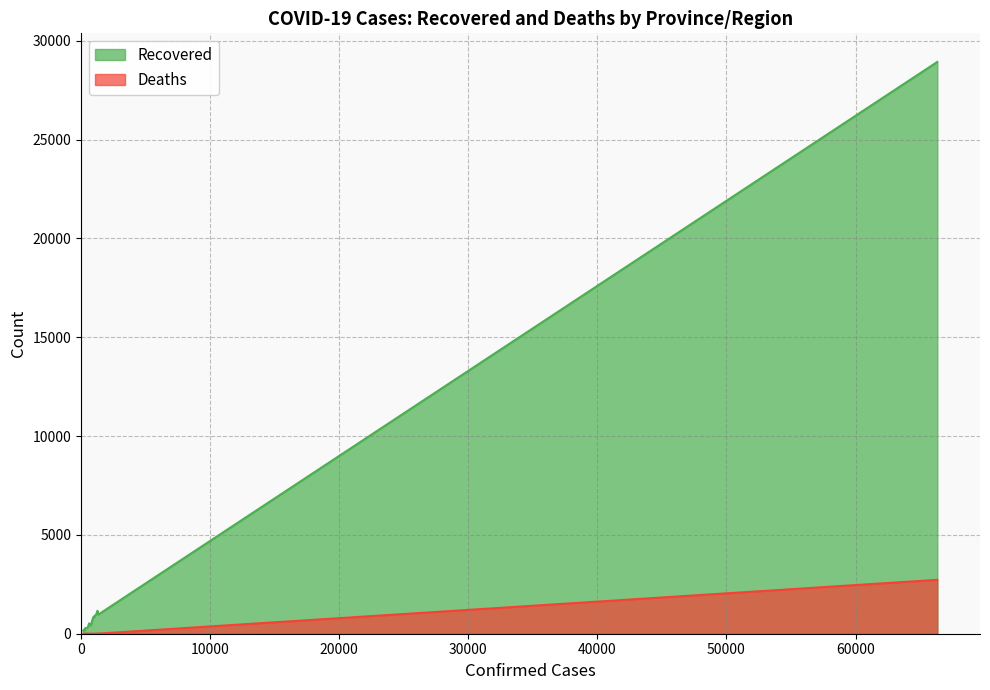

Which series has the largest range (max minus min)?

Recovered